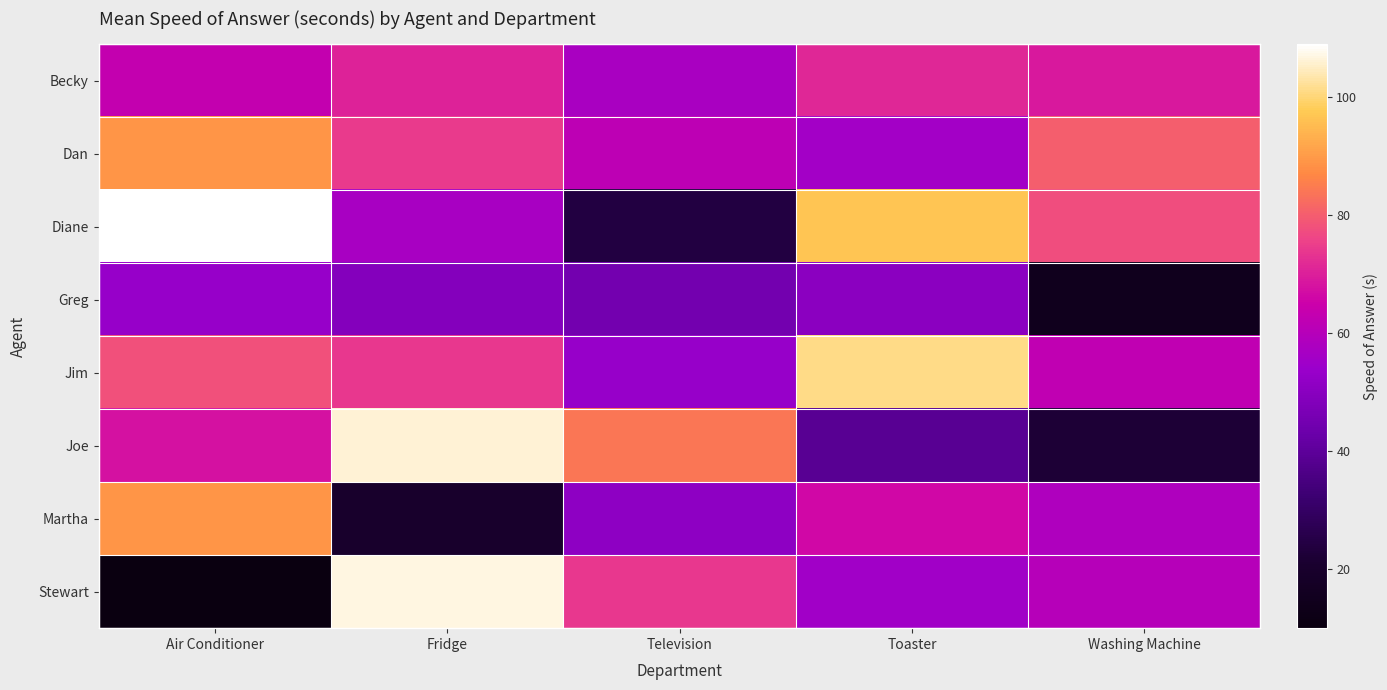

Which has a higher value, Washing Machine or Television?

Washing Machine